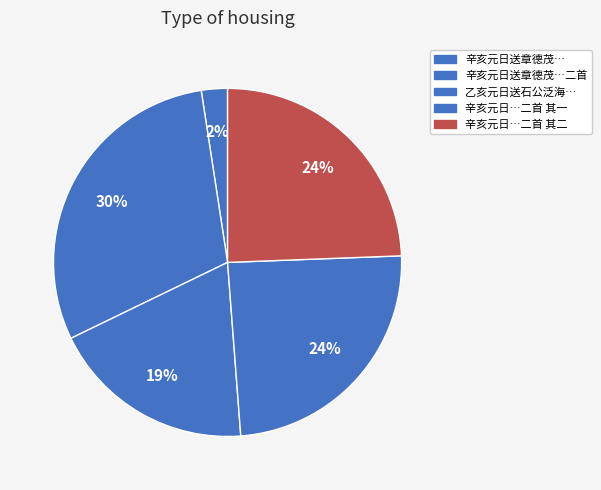

Count the number of slices in the pie.

5